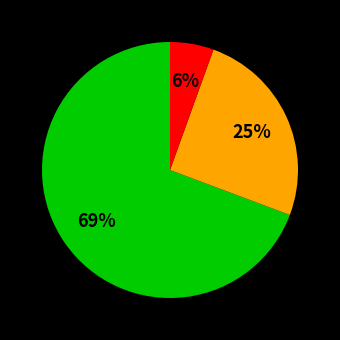

Is there a majority slice in this chart?

Yes